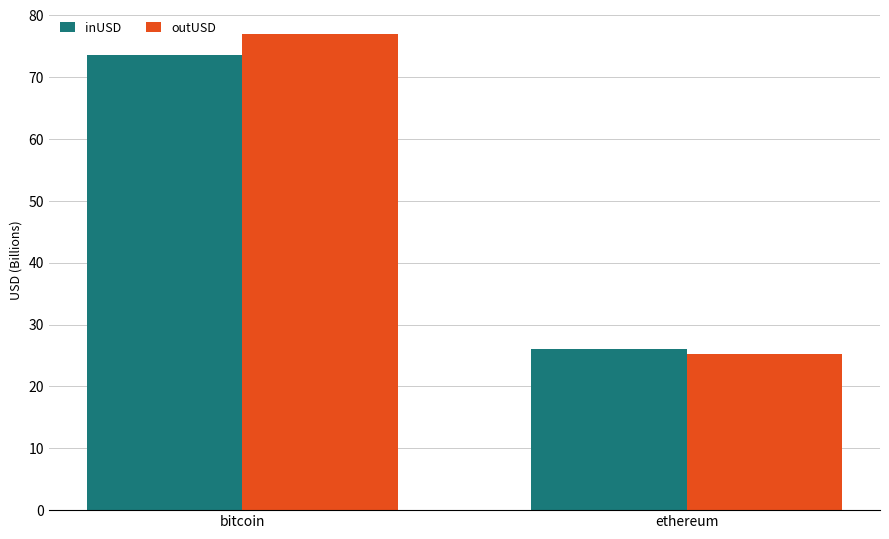

Reading left to right, extract all data points from this chart.

inUSD: 73.5	26.1
outUSD: 77.0	25.2